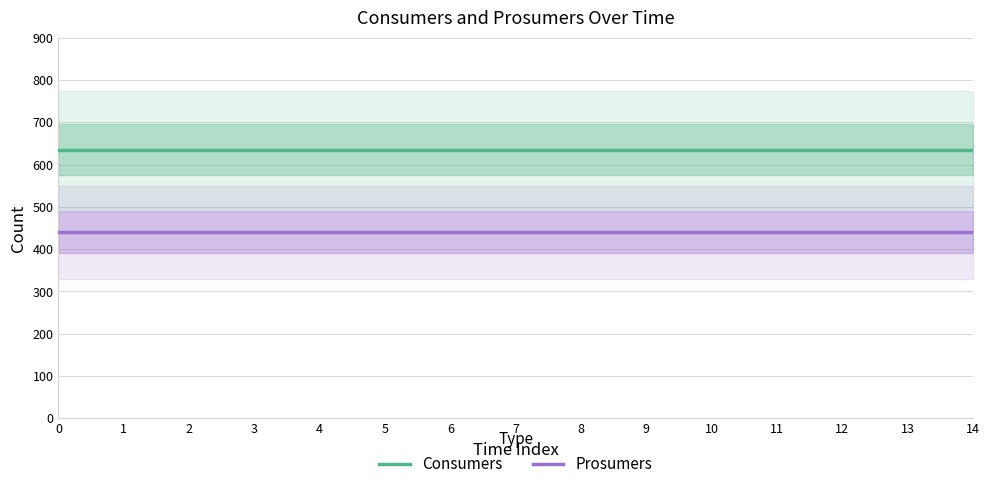

At 0, list the series in order from largest to smallest.

Consumers, Prosumers